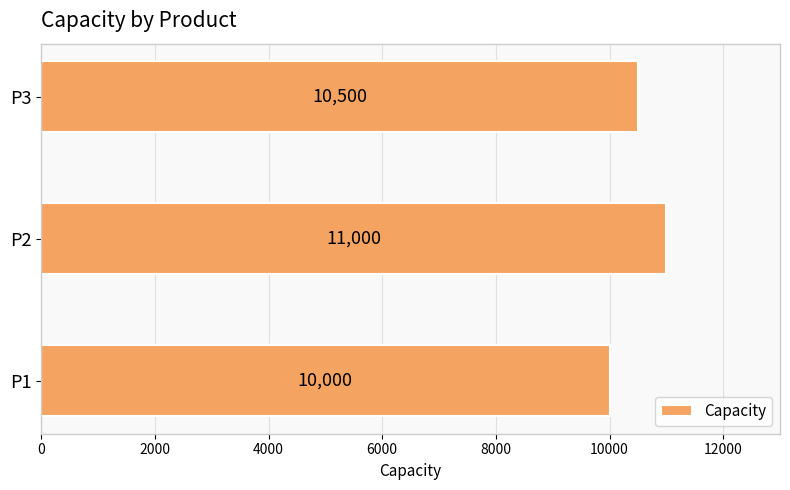

Does the chart contain stacked bars?

No